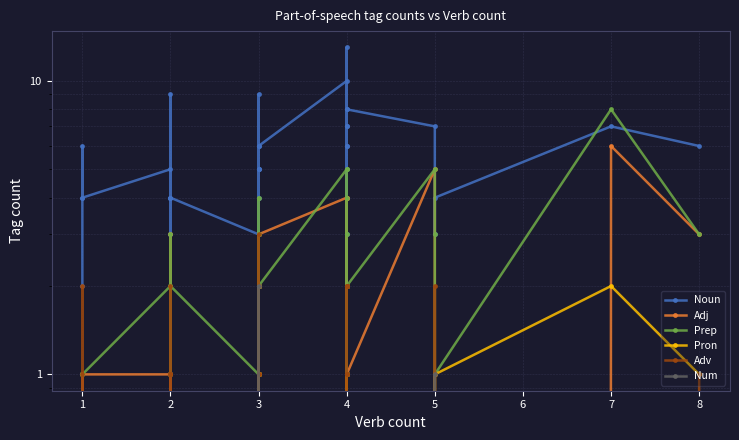

Which series has the largest range (max minus min)?

Noun